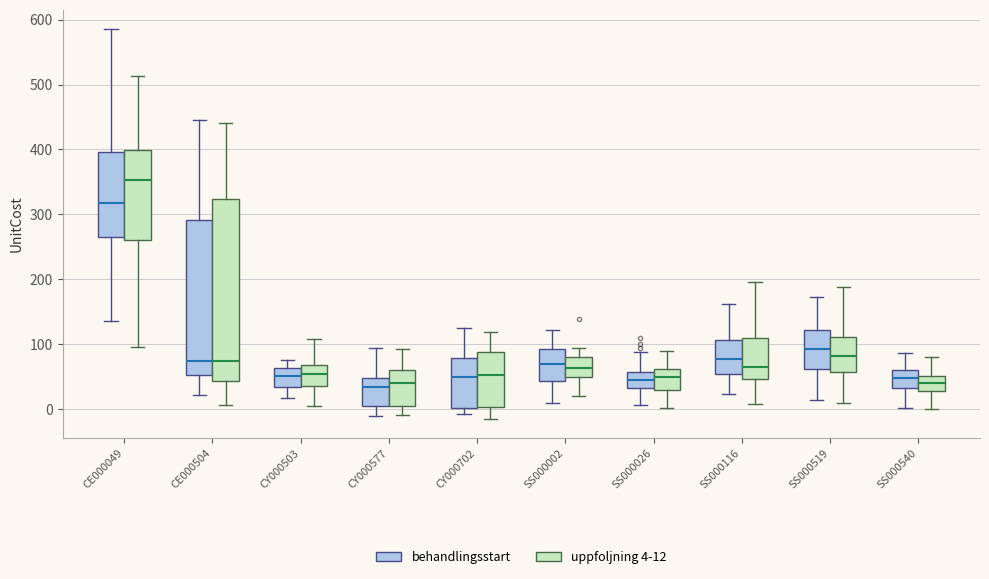

Reading left to right, read every box against the y-axis: the position of its median line, the range the box covers, and the ends of its whiskers. The values are not printed on the chart, so give them approximately, as read against the axis.

CE000049 (behandlingsstart): median 320, box 270 to 400, whiskers 140 to 590
CE000049 (uppfoljning 4-12): median 350, box 260 to 400, whiskers 100 to 510
CE000504 (behandlingsstart): median 70, box 50 to 290, whiskers 20 to 450
CE000504 (uppfoljning 4-12): median 70, box 40 to 320, whiskers 10 to 440
CY000503 (behandlingsstart): median 50, box 30 to 60, whiskers 20 to 80
CY000503 (uppfoljning 4-12): median 50, box 40 to 70, whiskers 0 to 110
CY000577 (behandlingsstart): median 30, box 10 to 50, whiskers -10 to 90
CY000577 (uppfoljning 4-12): median 40, box 10 to 60, whiskers -10 to 90
CY000702 (behandlingsstart): median 50, box 0 to 80, whiskers -10 to 130
CY000702 (uppfoljning 4-12): median 50, box 0 to 90, whiskers -10 to 120
SS000002 (behandlingsstart): median 70, box 40 to 90, whiskers 10 to 120
SS000002 (uppfoljning 4-12): median 60, box 50 to 80, whiskers 20 to 90
SS000026 (behandlingsstart): median 40, box 30 to 60, whiskers 10 to 90
SS000026 (uppfoljning 4-12): median 50, box 30 to 60, whiskers 0 to 90
SS000116 (behandlingsstart): median 80, box 50 to 110, whiskers 20 to 160
SS000116 (uppfoljning 4-12): median 60, box 50 to 110, whiskers 10 to 200
SS000519 (behandlingsstart): median 90, box 60 to 120, whiskers 10 to 170
SS000519 (uppfoljning 4-12): median 80, box 60 to 110, whiskers 10 to 190
SS000540 (behandlingsstart): median 50, box 30 to 60, whiskers 0 to 90
SS000540 (uppfoljning 4-12): median 40, box 30 to 50, whiskers 0 to 80